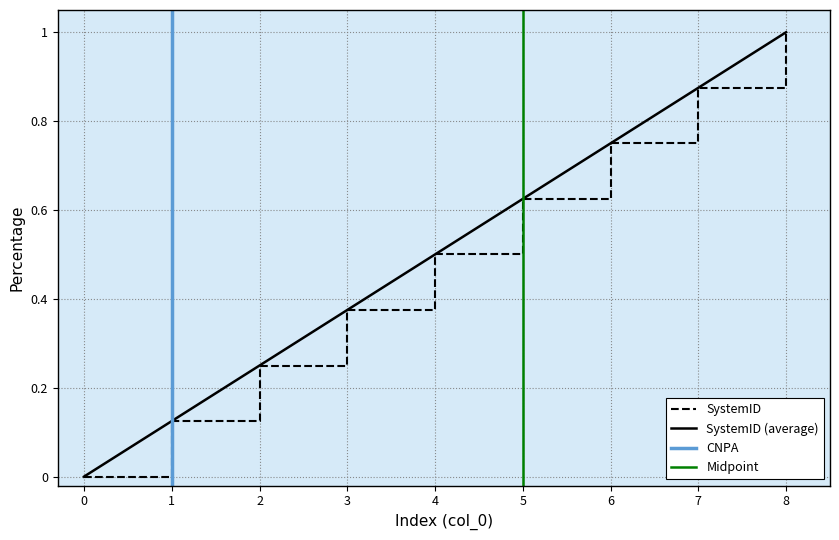

The value at 8 is 1.3. True or false?

False